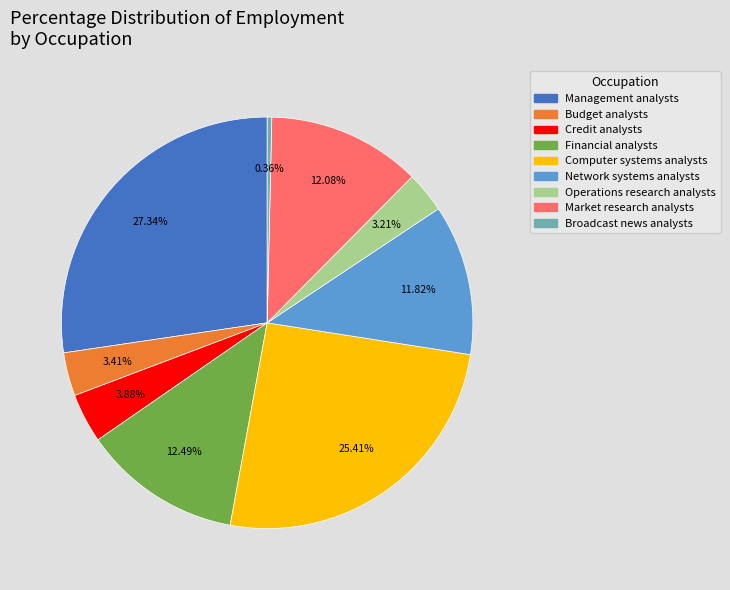

Combined, do Network systems analysts and Budget analysts account for over 50%?

No